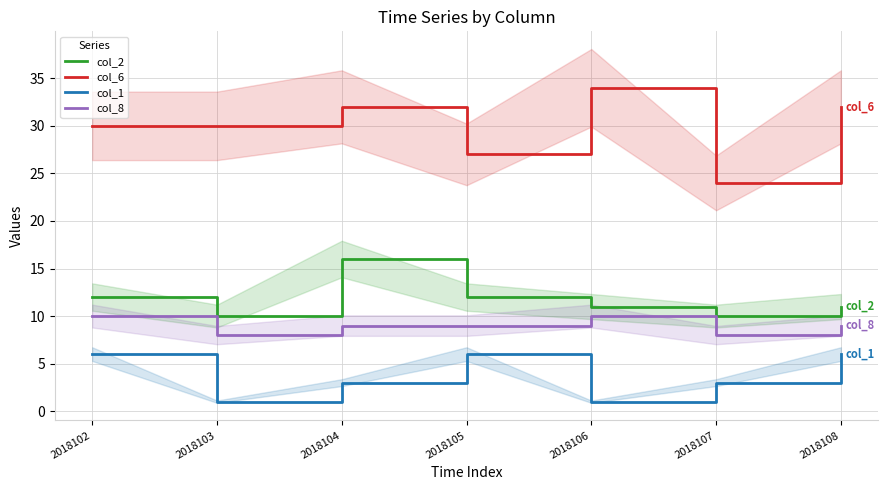

What is the minimum value for col_8?

8